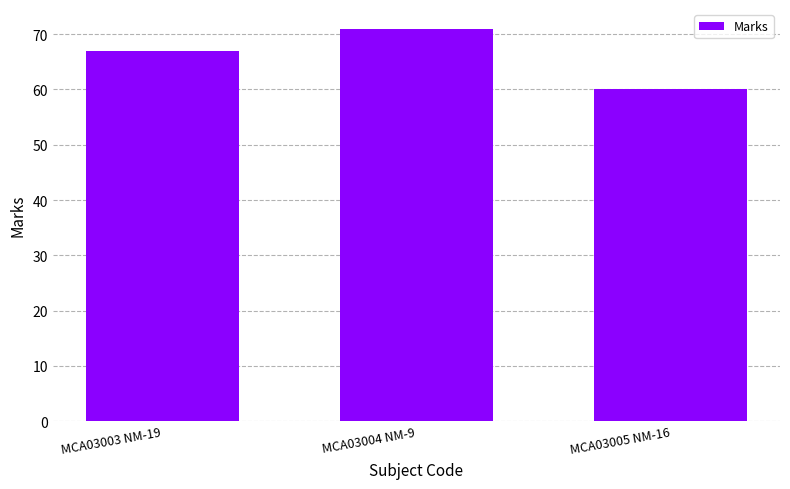

Which label corresponds to the largest value in the chart?

MCA03004 NM-9